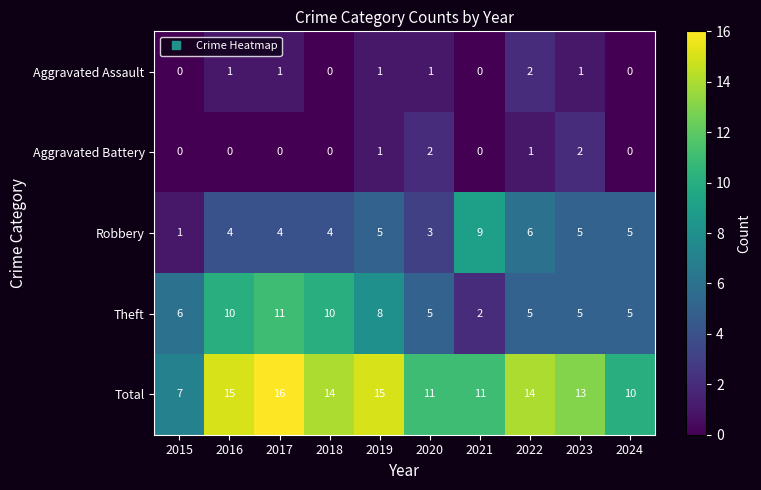

The Robbery series shows 0 at 2015. True or false?

False